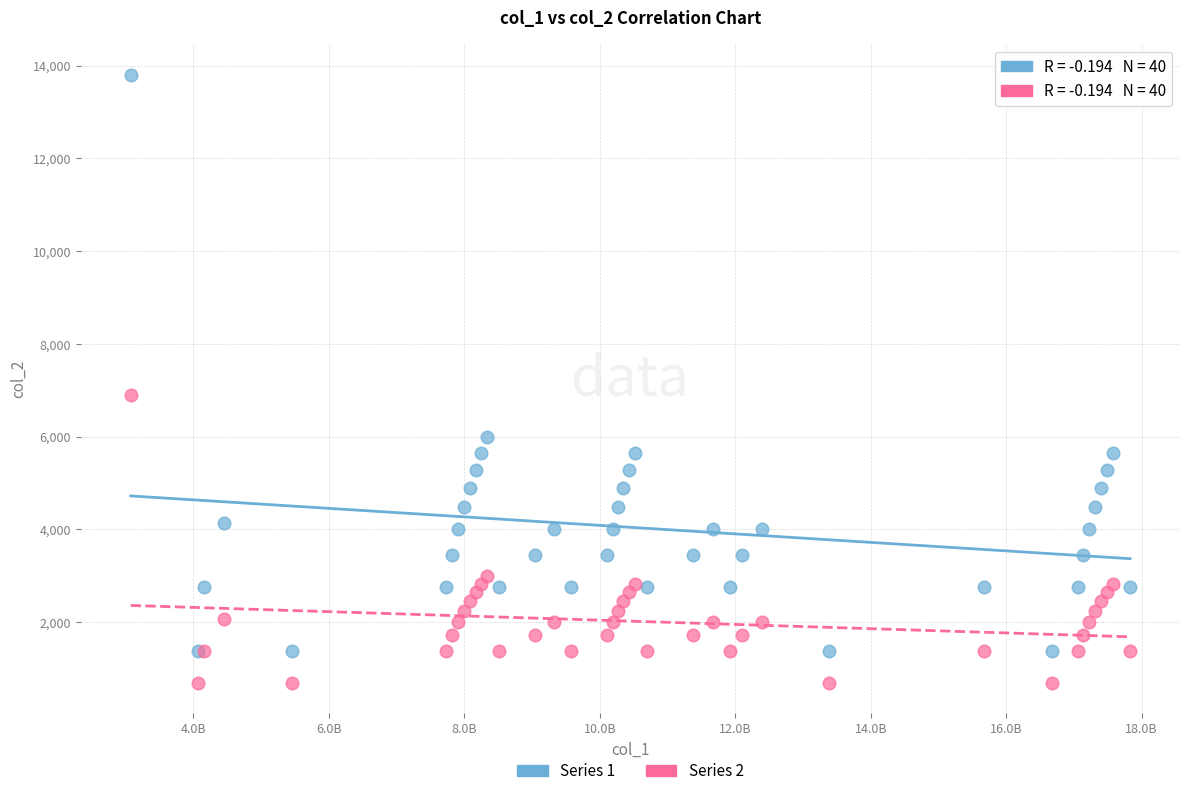

Across all series, what Y value is closest to 7245?

6900